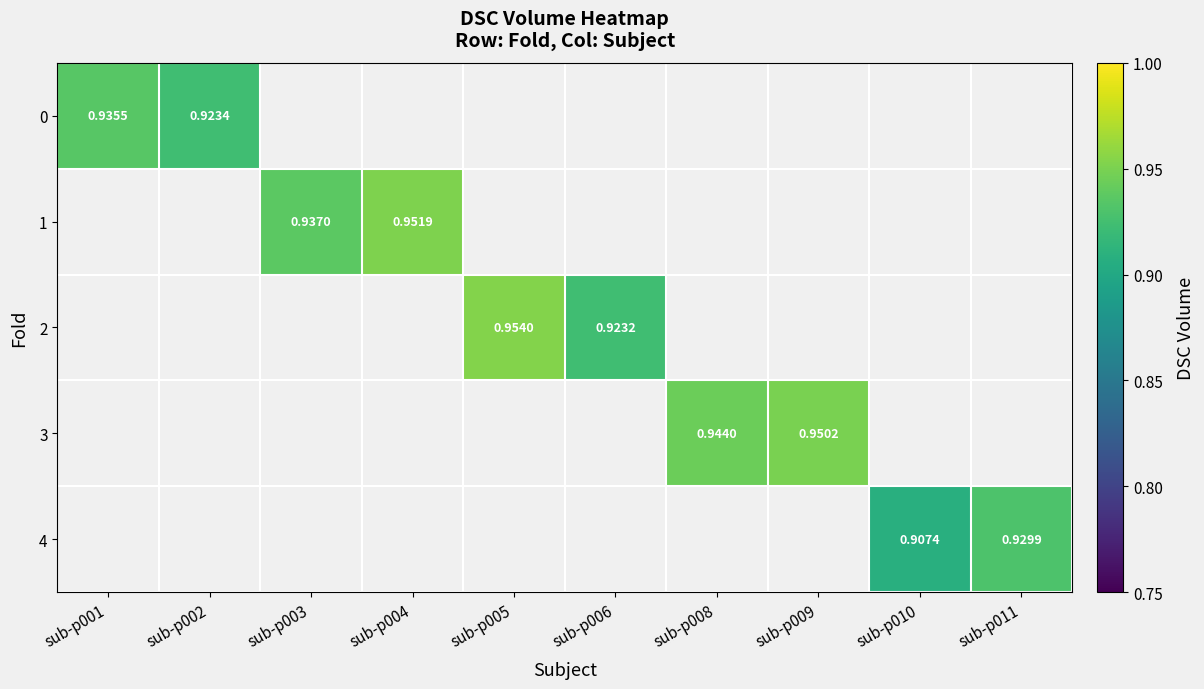

Where is 0 nearest to the value 0?

sub-p002